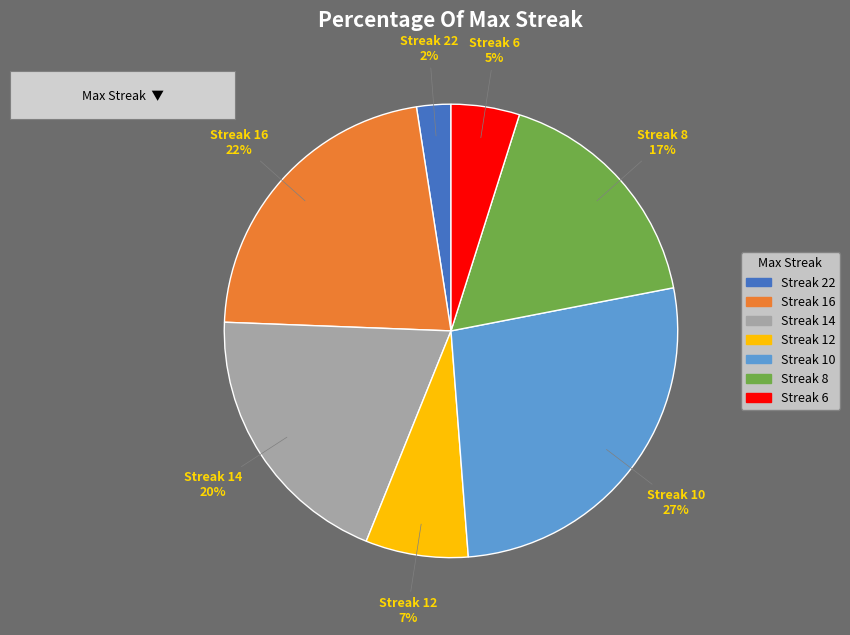

Is there any slice that represents more than half of the pie?

No